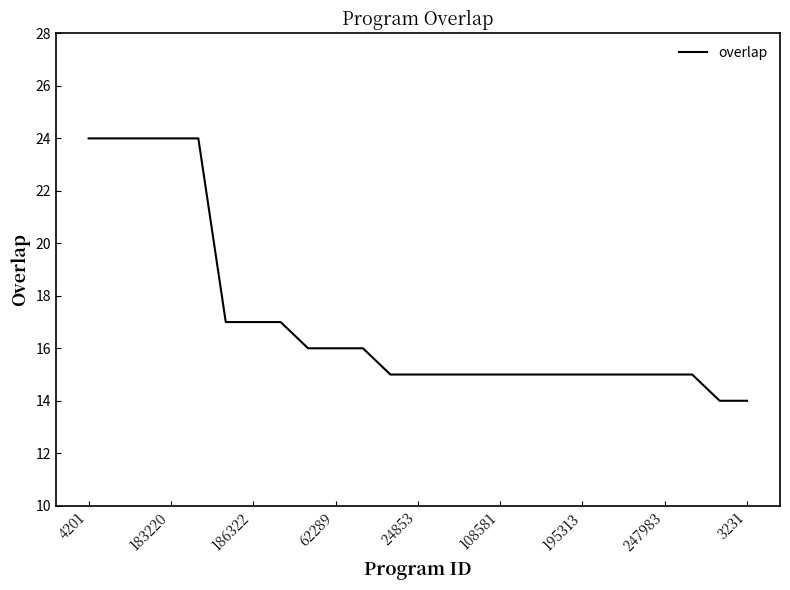

What is the maximum value shown in the chart?

24